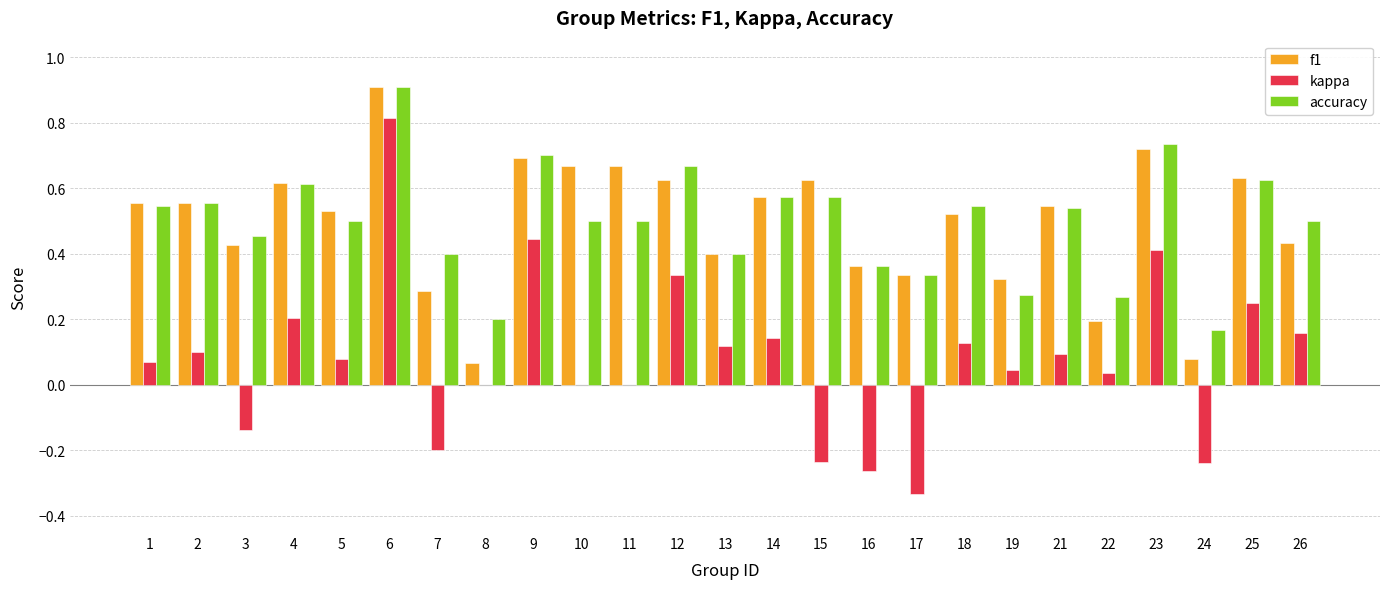

Which category has the highest value across all series?

6